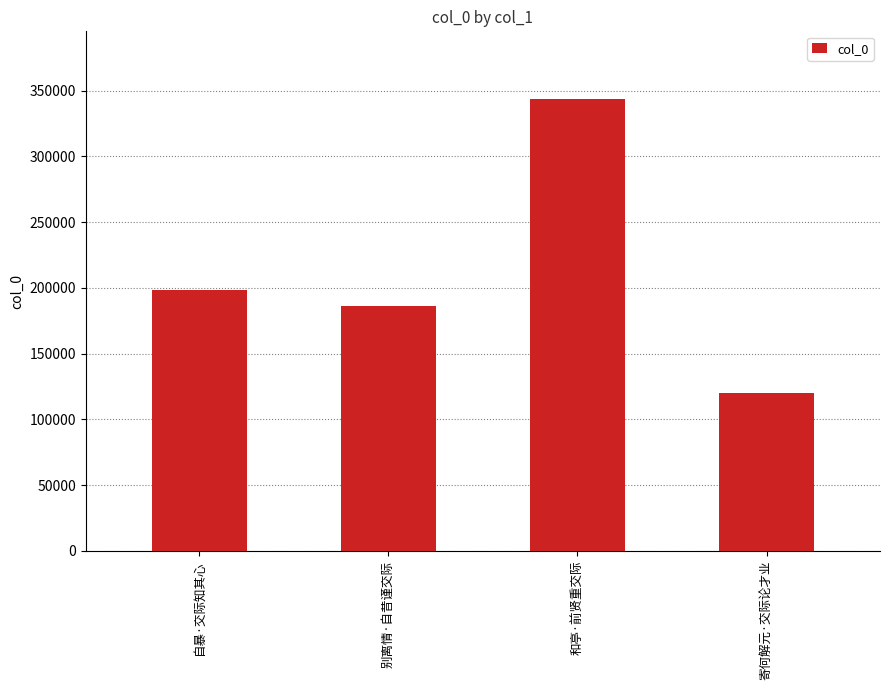

List the labels in order of value, smallest first.

寄何解元·交际论才业, 别离情·自昔谨交际, 自暴·交际知其心, 和亭·前贤重交际